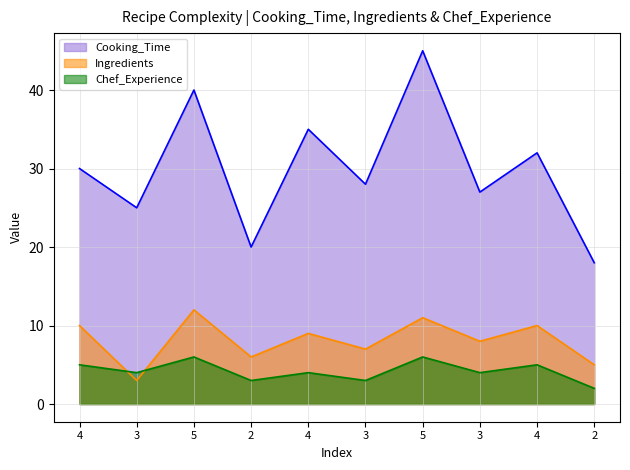

Is it true that Chef_Experience equals 1 at 3?

False